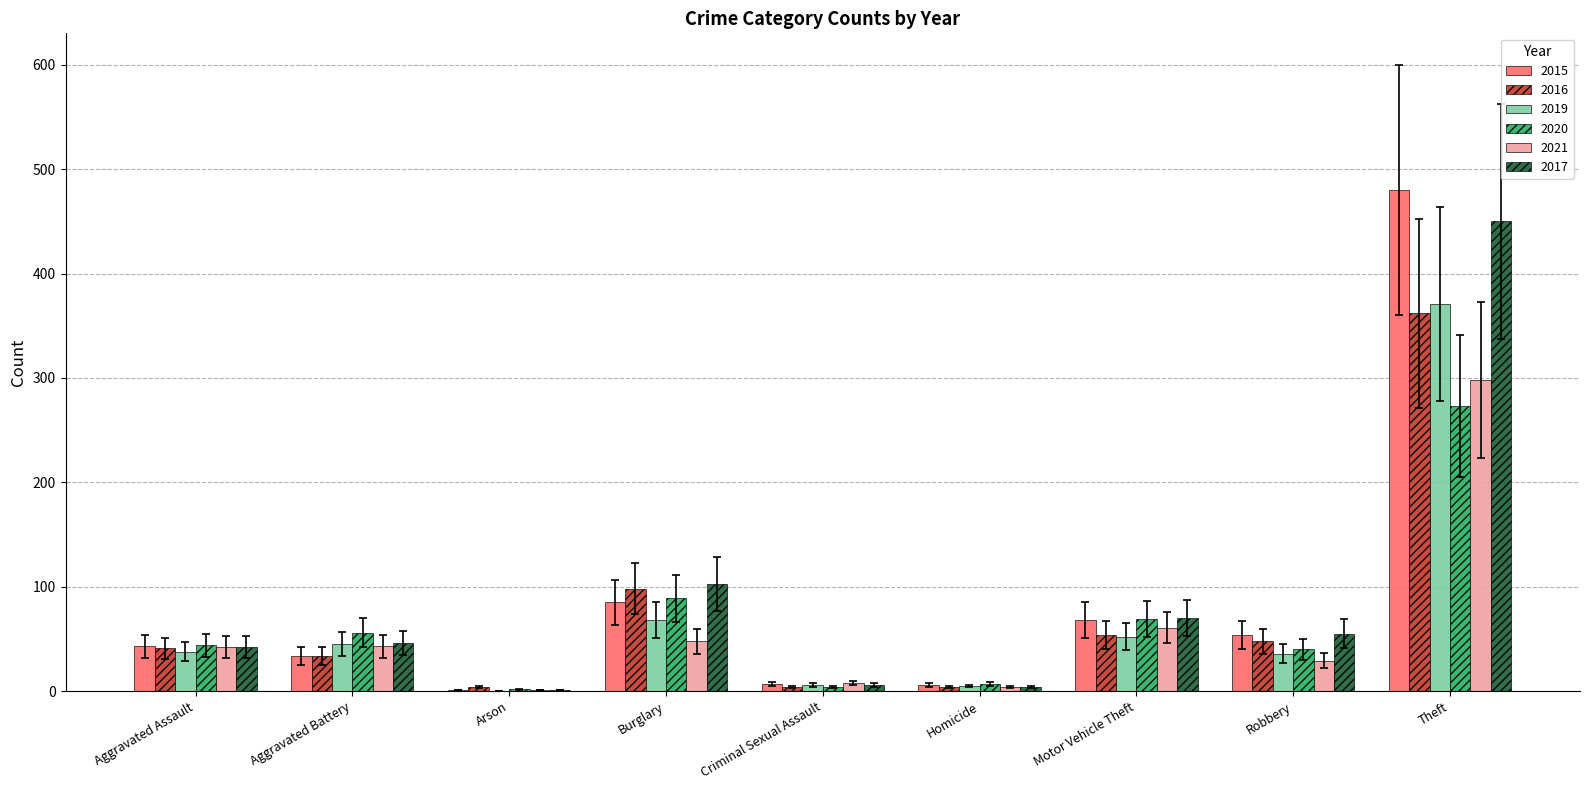

Is it true that 2021 equals 19.7 at Aggravated Battery?

False